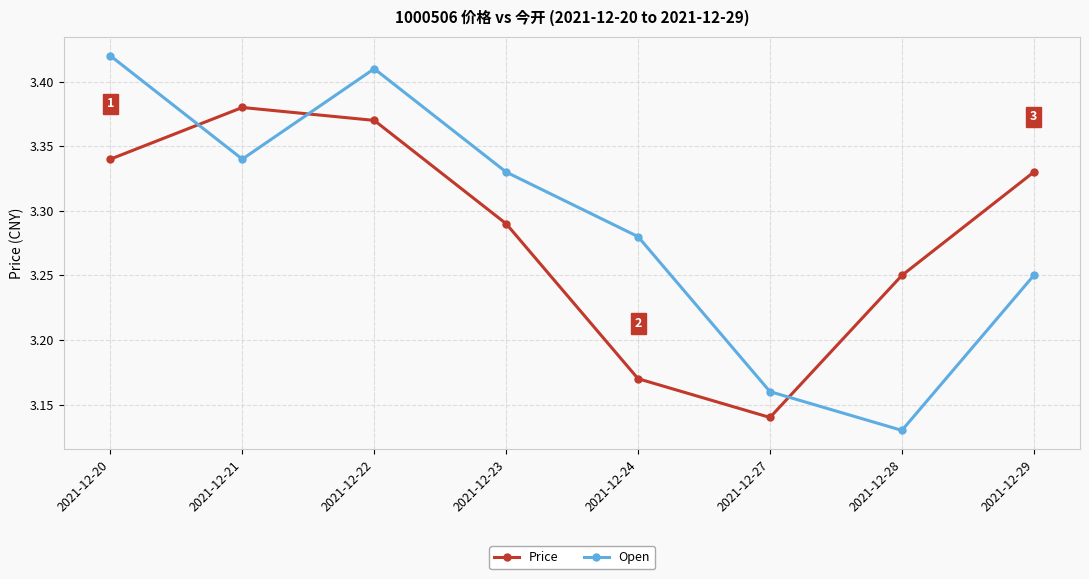

What is the total value across all series at 2021-12-23?

6.6